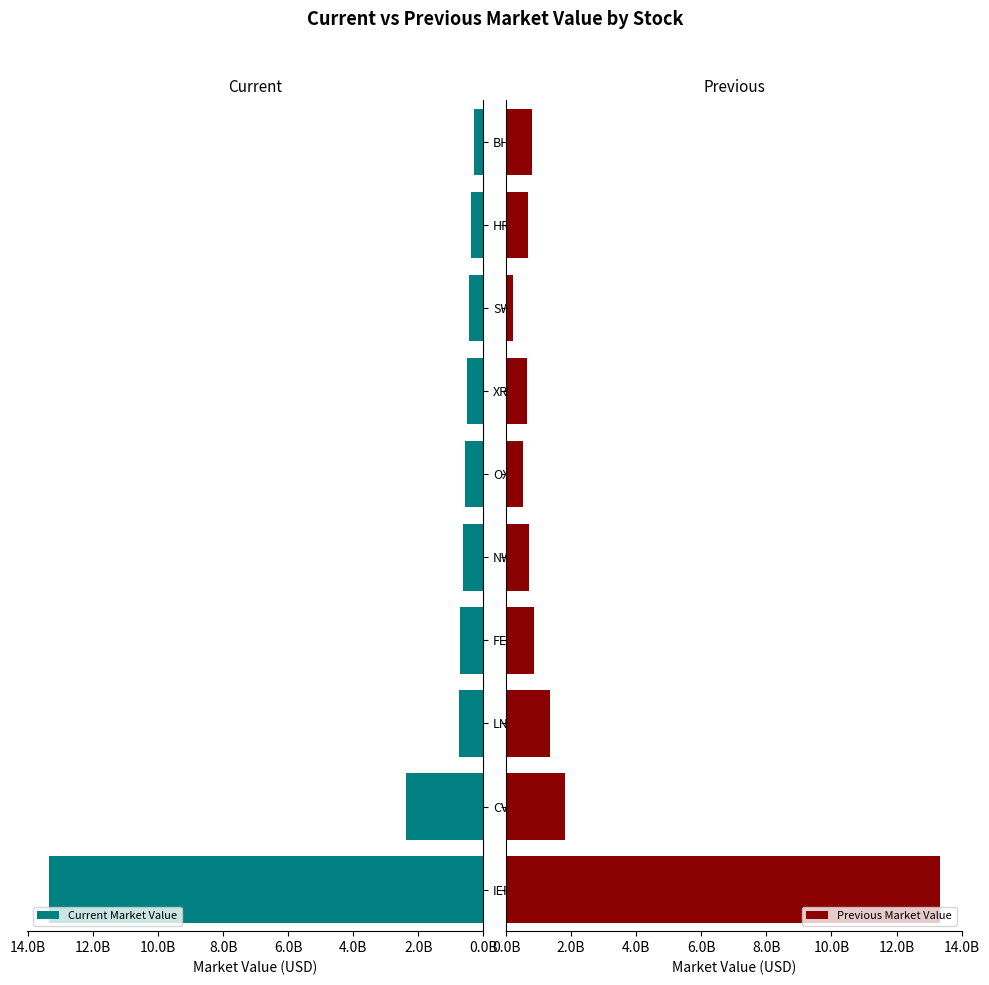

List the series in order of their peak value, highest first.

Current Market Value, Previous Market Value